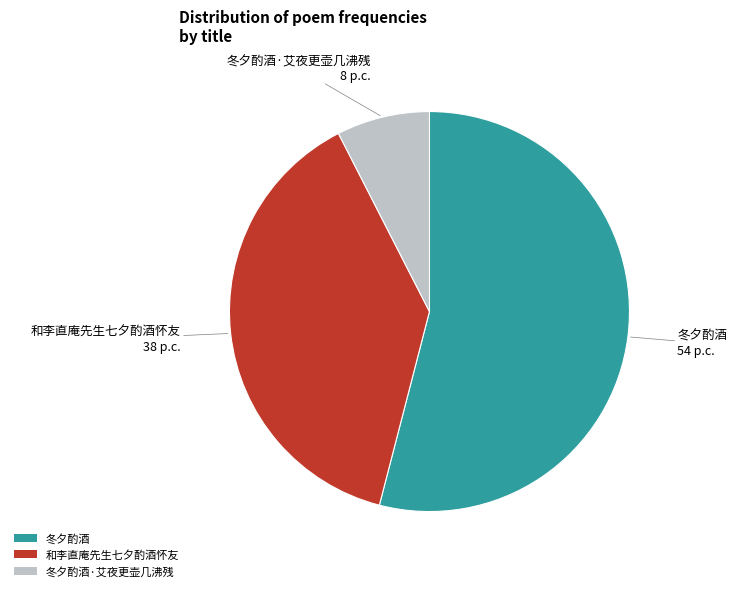

True or false: 冬夕酌酒 accounts for 54% of the total.

True